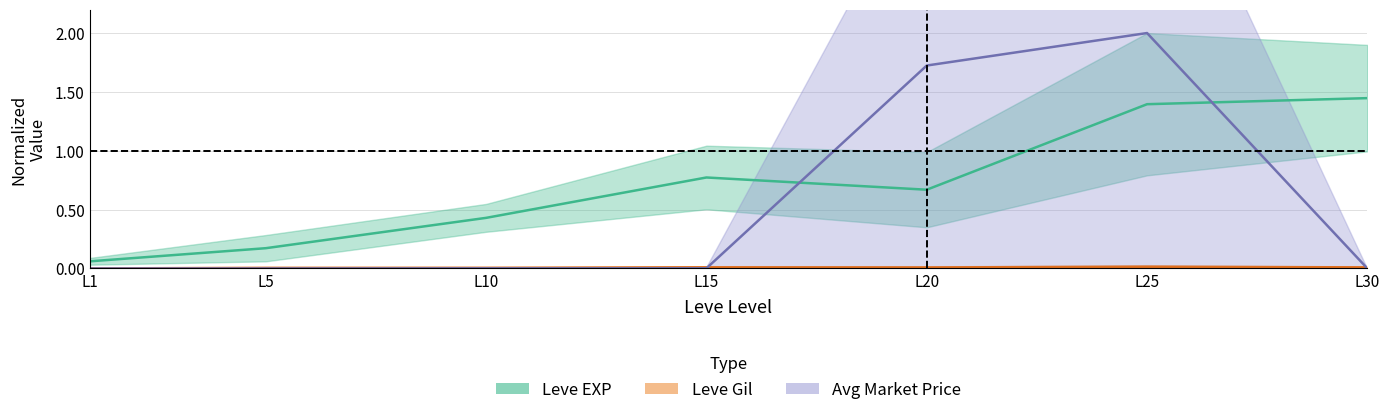

How many times do Avg Price mid and Leve EXP mid cross each other?

2